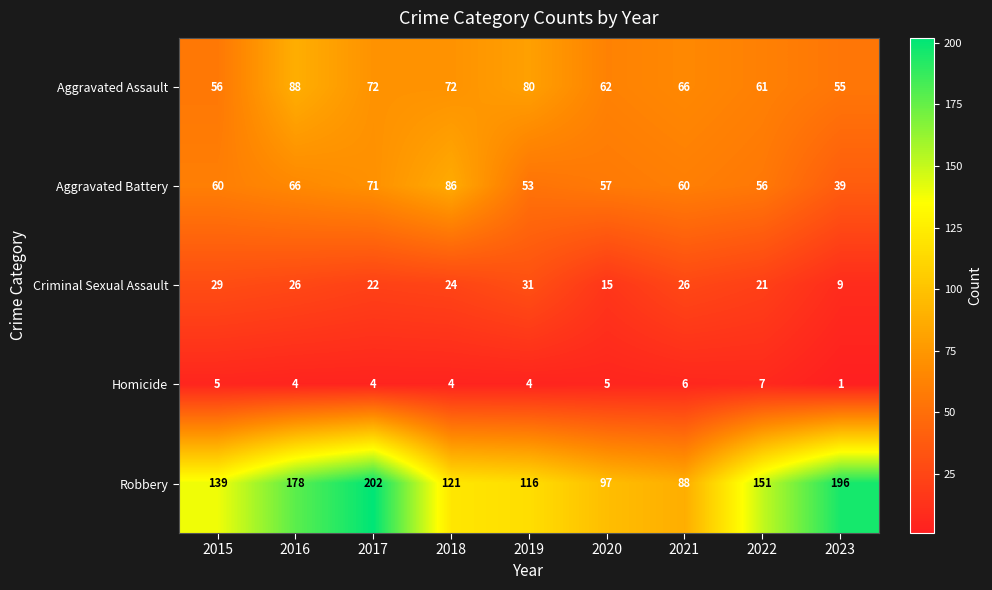

Between 2015 and 2019, which series saw the biggest shift?

Aggravated Assault